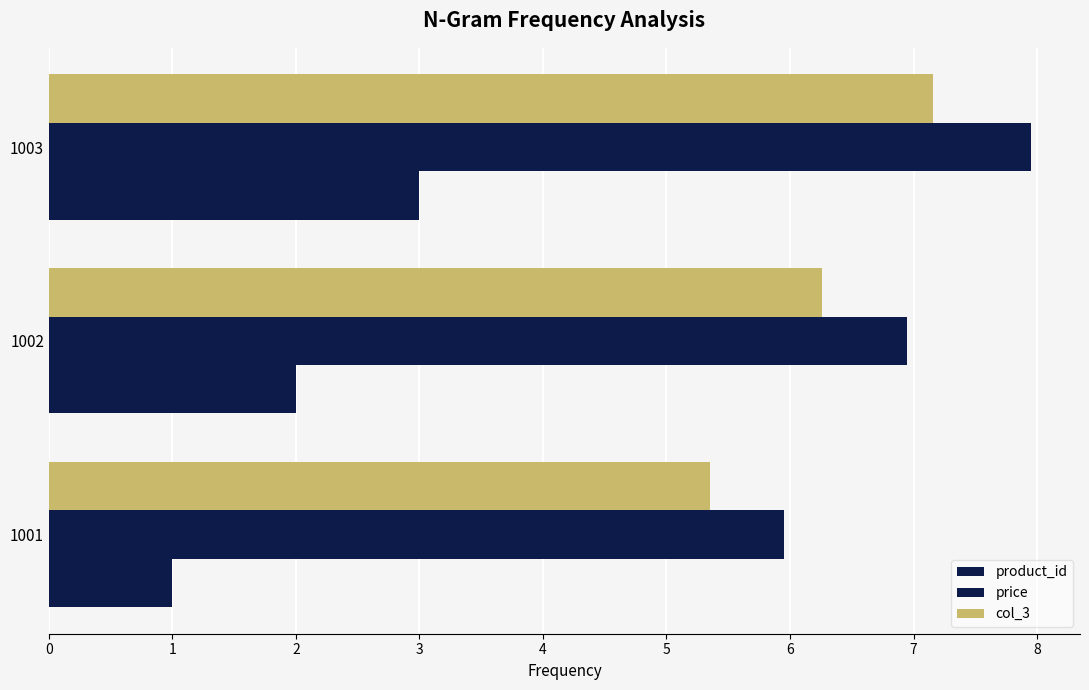

Which series has the largest total across all categories?

price